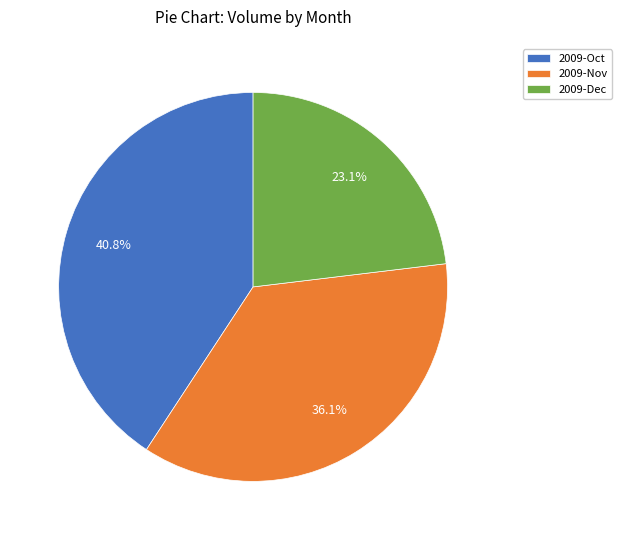

To the nearest percent, what is the difference between the largest and smallest slice percentages?

18%